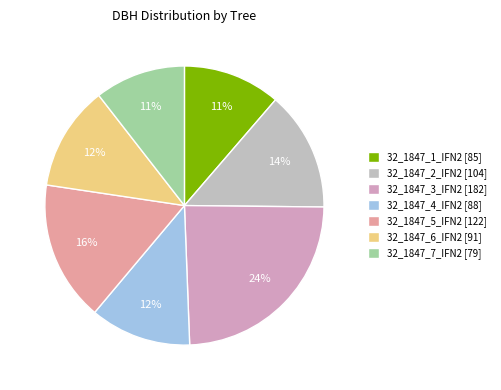

The 32_1847_5_IFN2 slice represents 16% of the pie. True or false?

True